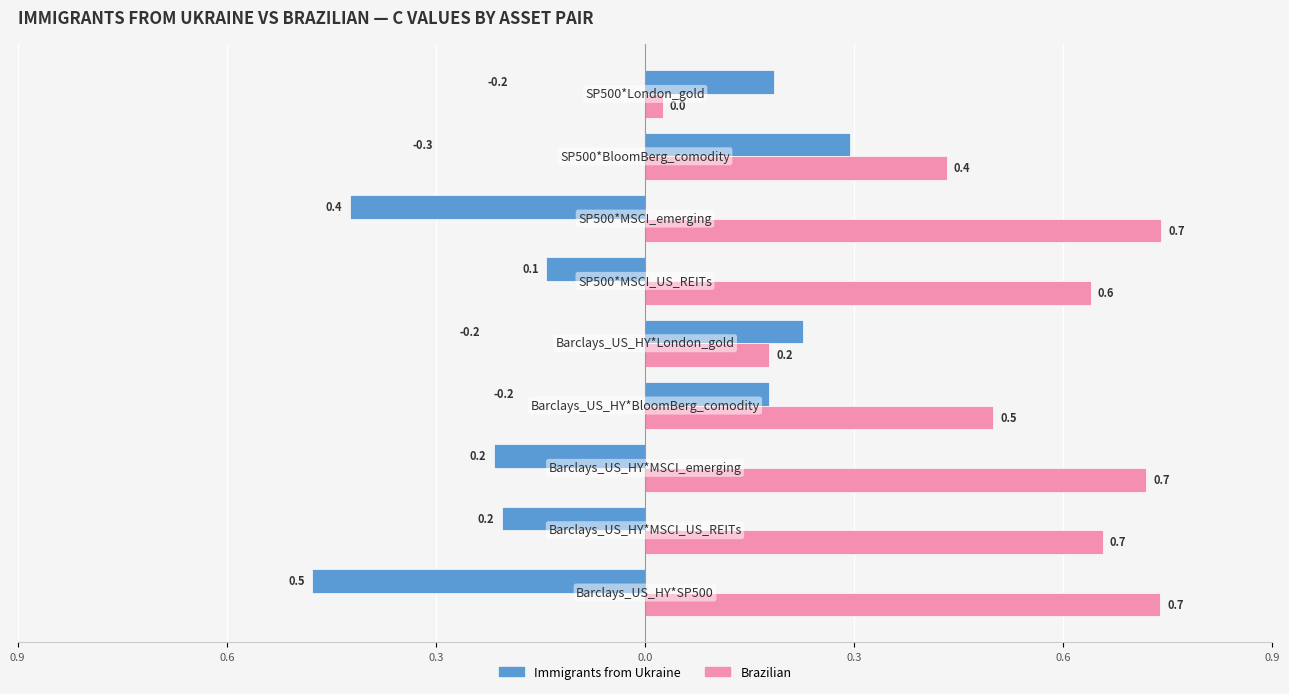

What are all the series names shown in the legend?

Immigrants from Ukraine, Brazilian